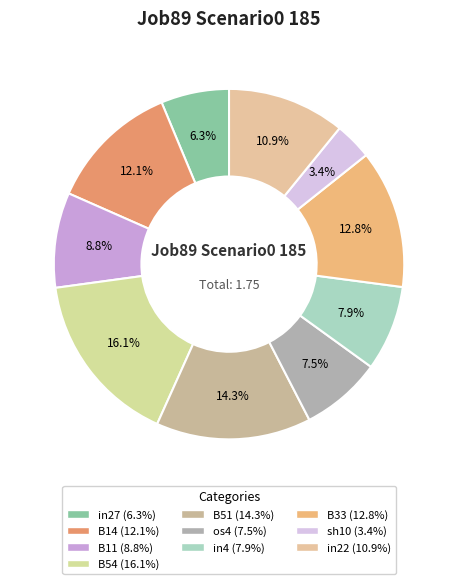

Does any single category account for the majority?

No